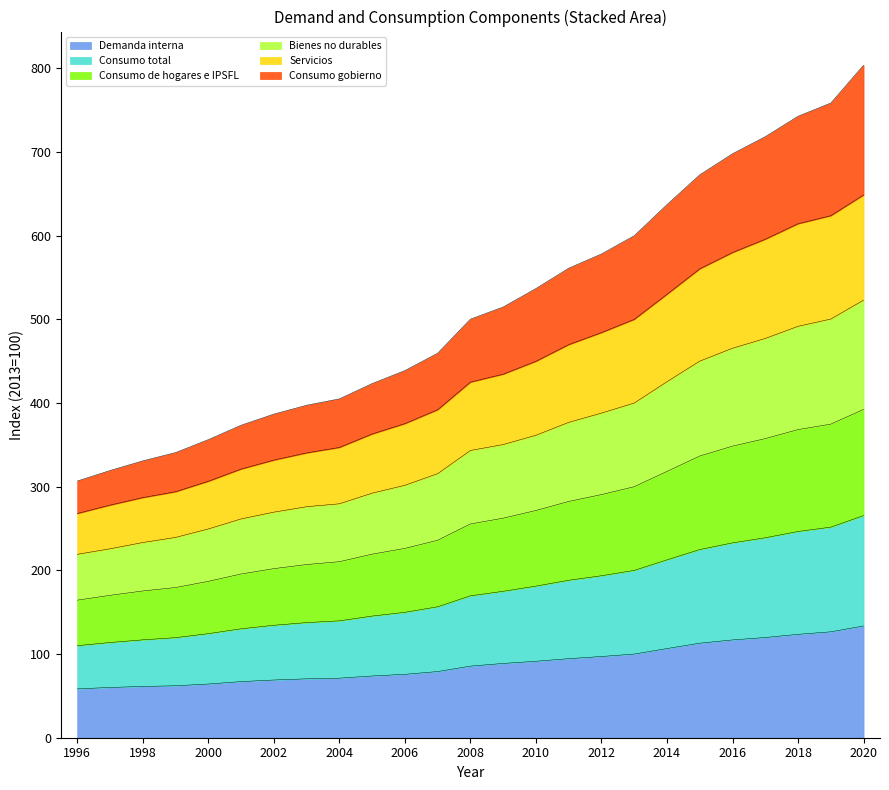

True or false: Consumo total has more than 2 interior local peaks.

False